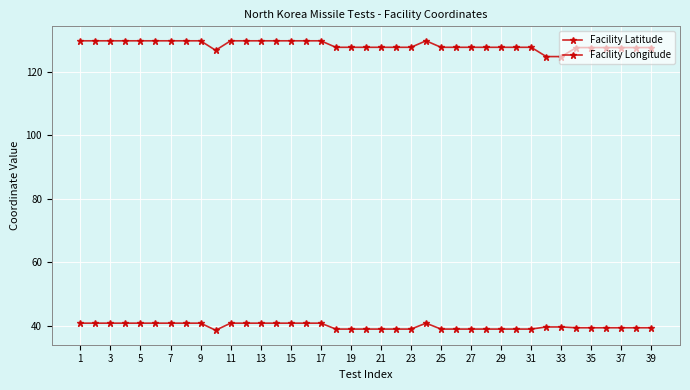

Reading left to right, extract all data points from this chart.

Facility Latitude: 40.8	40.8	40.8	40.8	40.8	40.8	40.8	40.8	40.8	38.6	40.8	40.8	40.8	40.8	40.8	40.8	40.8	39.0	39.0	39.0	39.0	39.0	39.0	40.8	39.0	39.0	39.0	39.0	39.0	39.0	39.0	39.7	39.7	39.4	39.4	39.4	39.4	39.4	39.4
Facility Longitude: 129.7	129.7	129.7	129.7	129.7	129.7	129.7	129.7	129.7	126.7	129.7	129.7	129.7	129.7	129.7	129.7	129.7	127.6	127.6	127.6	127.6	127.6	127.6	129.7	127.6	127.6	127.6	127.6	127.6	127.6	127.6	124.7	124.7	127.5	127.5	127.5	127.5	127.5	127.5